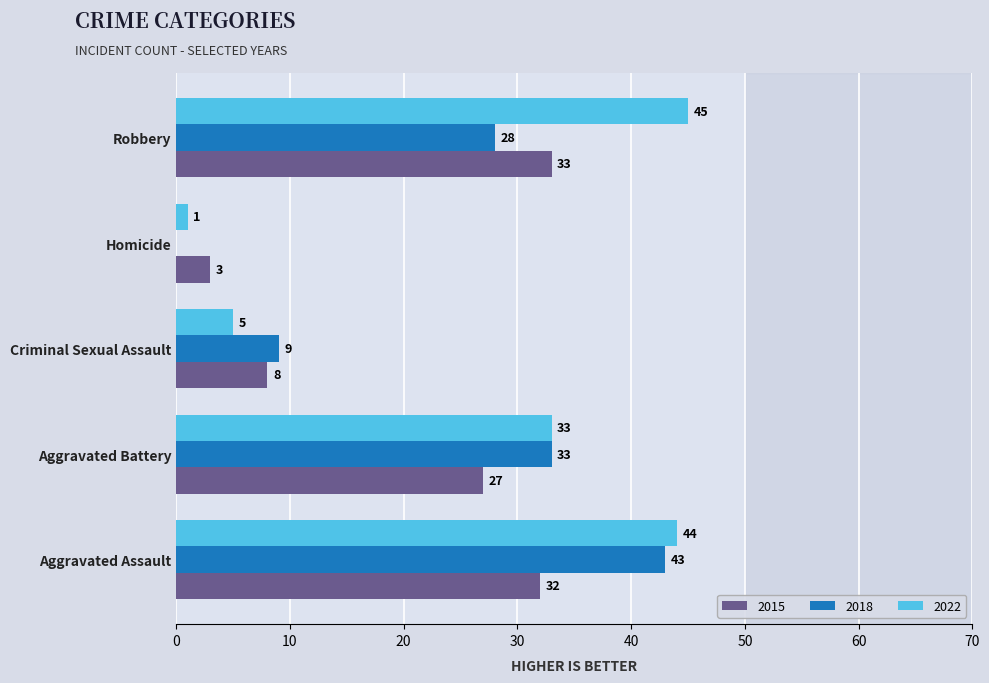

What is the total value across all series at Homicide?

4